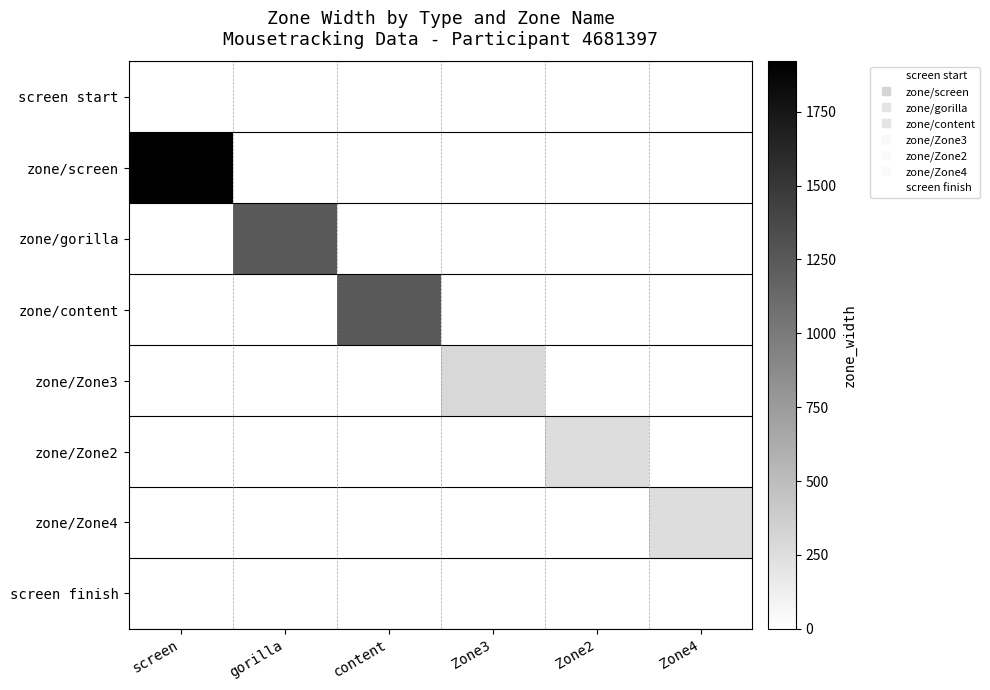

Reading left to right, transcribe all the data shown in this chart.

screen start: screen=0	gorilla=0	content=0	Zone3=0	Zone2=0	Zone4=0
zone/screen: screen=1920	gorilla=0	content=0	Zone3=0	Zone2=0	Zone4=0
zone/gorilla: screen=0	gorilla=1249	content=0	Zone3=0	Zone2=0	Zone4=0
zone/content: screen=0	gorilla=0	content=1249	Zone3=0	Zone2=0	Zone4=0
zone/Zone3: screen=0	gorilla=0	content=0	Zone3=299	Zone2=0	Zone4=0
zone/Zone2: screen=0	gorilla=0	content=0	Zone3=0	Zone2=262	Zone4=0
zone/Zone4: screen=0	gorilla=0	content=0	Zone3=0	Zone2=0	Zone4=262
screen finish: screen=0	gorilla=0	content=0	Zone3=0	Zone2=0	Zone4=0